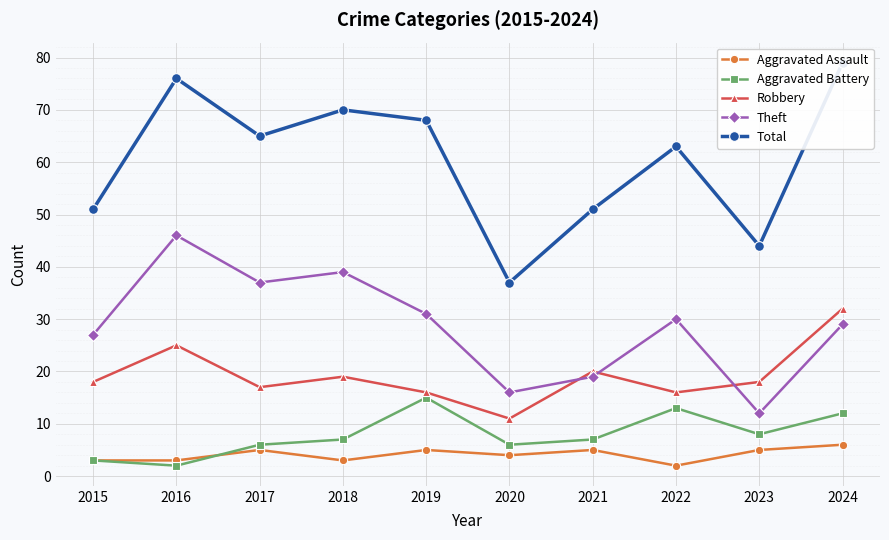

True or false: Robbery and Aggravated Assault cross at least once.

False